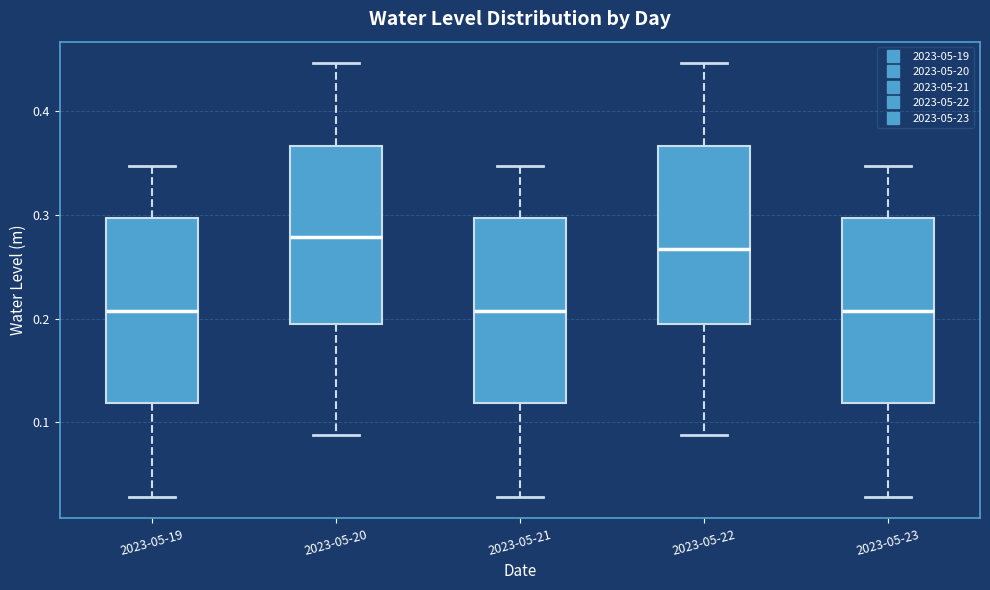

Which box's median line is the highest?

2023-05-20